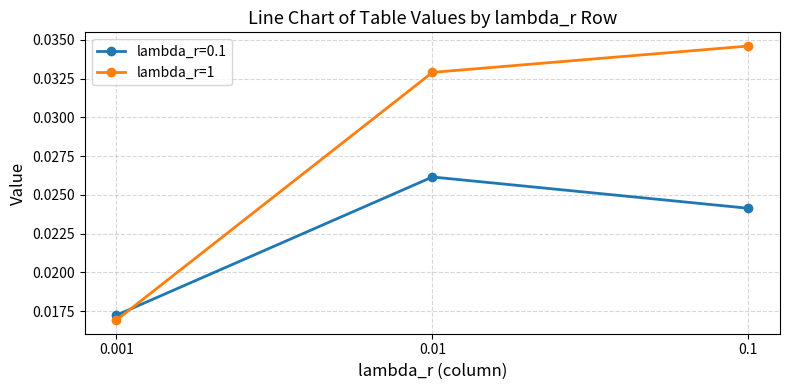

Which series has the widest spread of values?

lambda_r=1